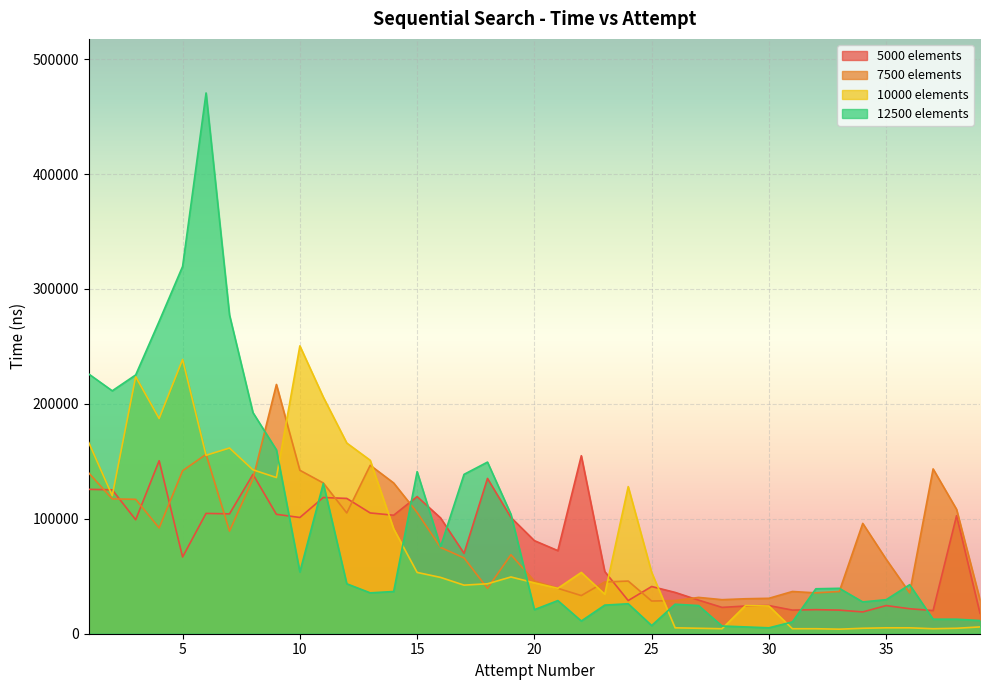

Which series has the widest spread of values?

12500 elements